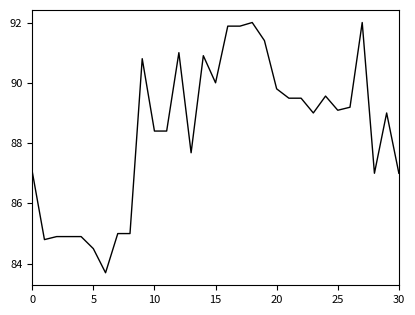

What is the maximum value shown in the chart?

92.0